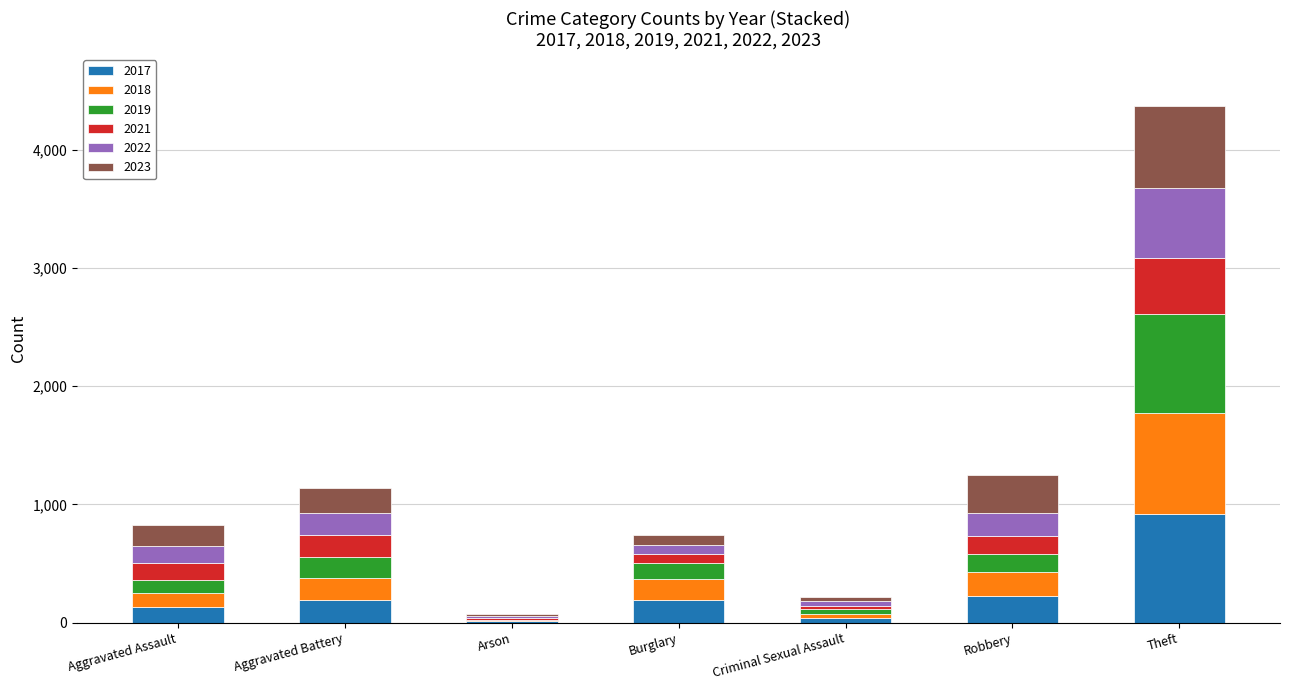

What is the total value across all series at Robbery?

1246